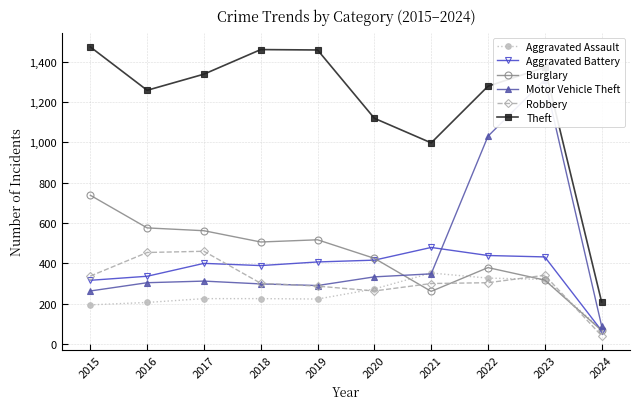

Reading right to left, list all the values displayed in this chart.

Aggravated Assault: 72	320	327	352	273	223	225	225	206	194
Aggravated Battery: 66	432	439	479	416	407	389	400	336	316
Burglary: 67	317	379	261	425	517	506	562	576	738
Motor Vehicle Theft: 90	1312	1031	348	333	290	298	312	304	263
Robbery: 41	341	304	300	263	287	301	460	454	337
Theft: 209	1373	1279	998	1120	1459	1461	1339	1259	1474